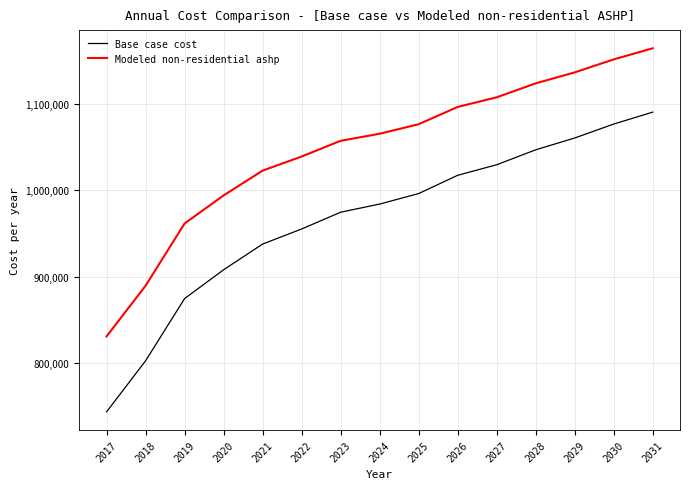

What is the difference between the maximum and minimum values in the Modeled non-residential ashp series?

333062.6